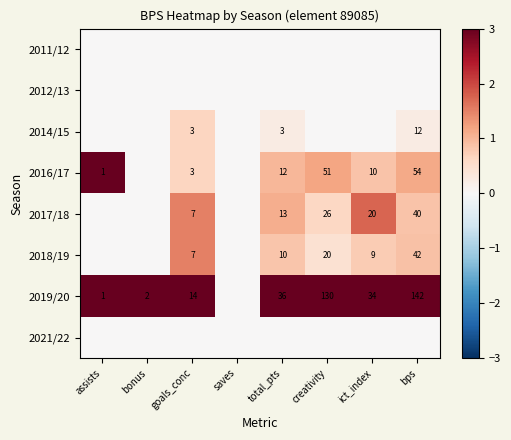

At how many categories does at least one series exceed 1?

7